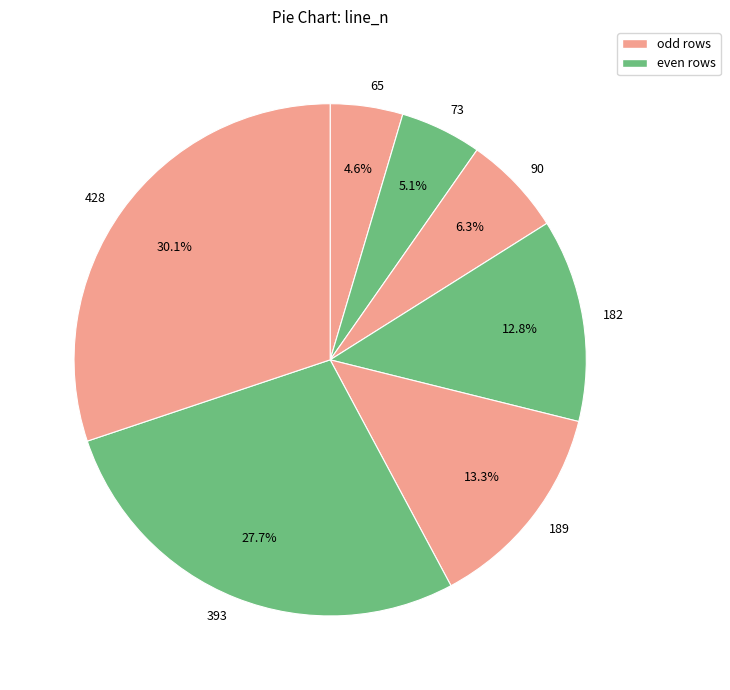

The 393 slice represents 37% of the pie. True or false?

False